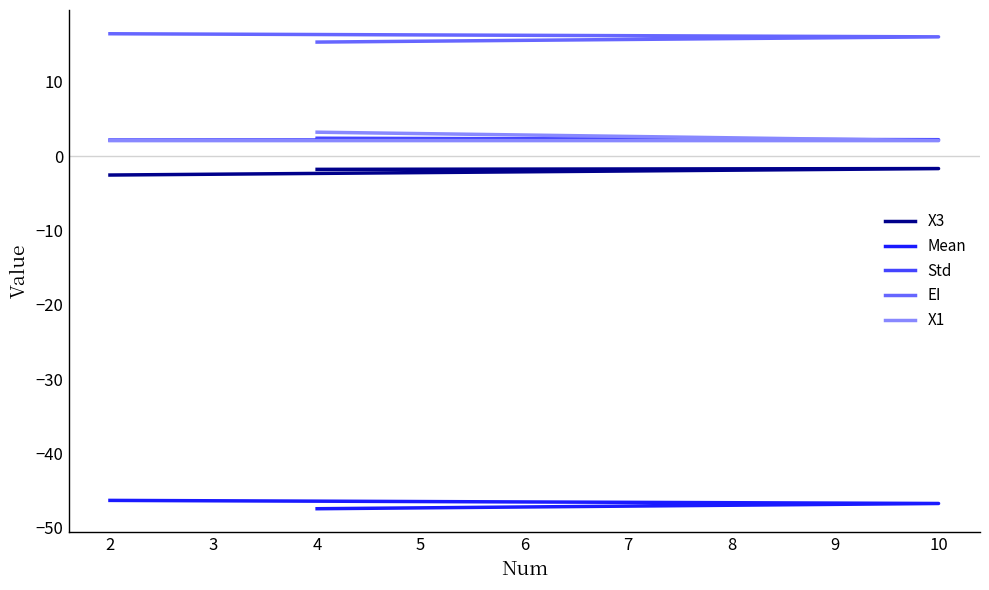

Which has a higher value, 10 or 4?

10